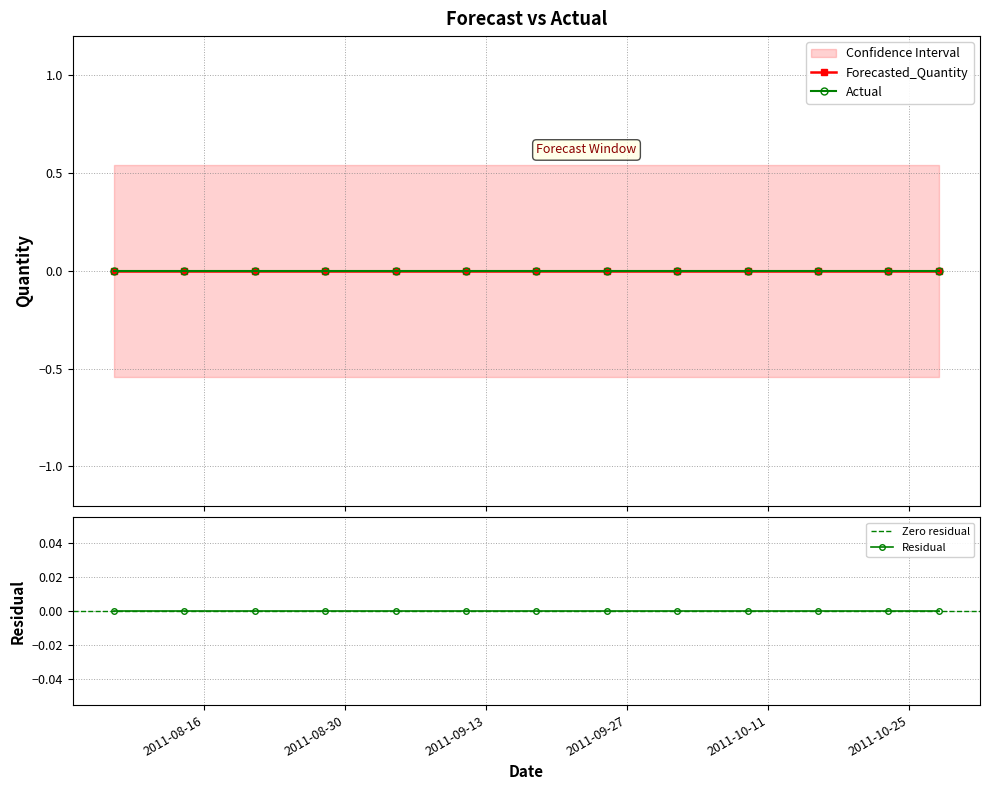

Reading left to right, list all the values displayed in this chart.

Actual: 0.0	0.0	0.0	0.0	0.0	0.0	0.0	0.0	0.0	0.0	0.0	0.0	0.0
Forecasted_Quantity: 0.0	0.0	0.0	0.0	0.0	0.0	0.0	0.0	0.0	0.0	0.0	0.0	0.0
Lower_Bound: -0.5	-0.5	-0.5	-0.5	-0.5	-0.5	-0.5	-0.5	-0.5	-0.5	-0.5	-0.5	-0.5
Upper_Bound: 0.5	0.5	0.5	0.5	0.5	0.5	0.5	0.5	0.5	0.5	0.5	0.5	0.5